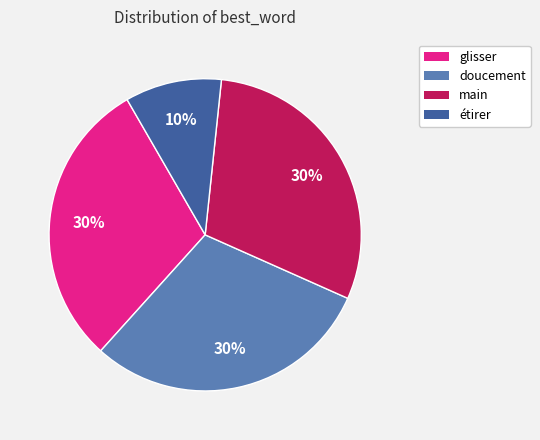

Which has a higher value, étirer or doucement?

doucement